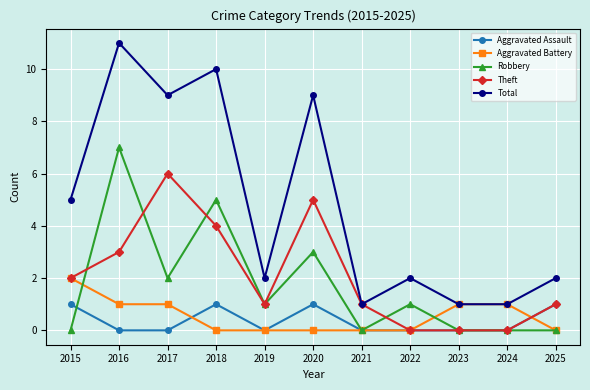

Is it true that Aggravated Battery equals -1 at 2021?

False